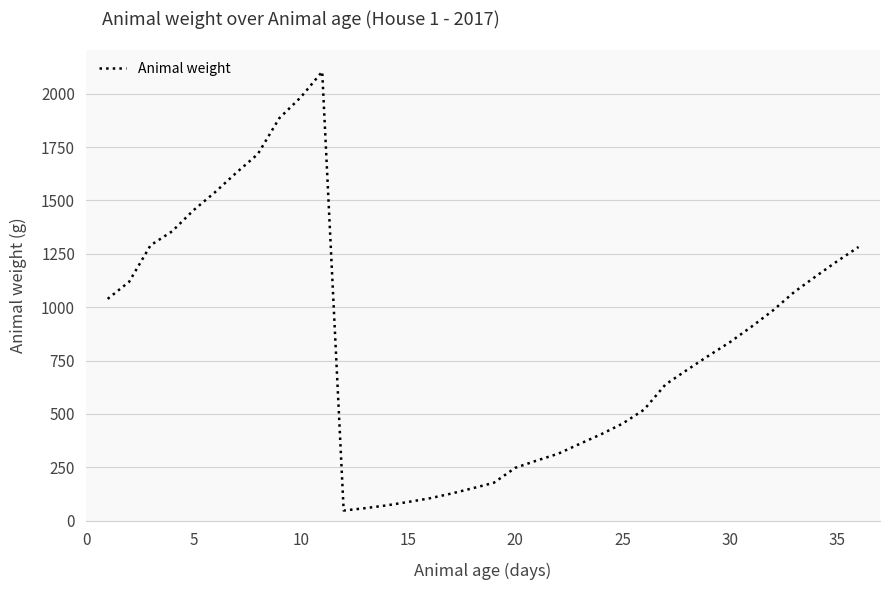

What is the minimum value shown in the chart?

48